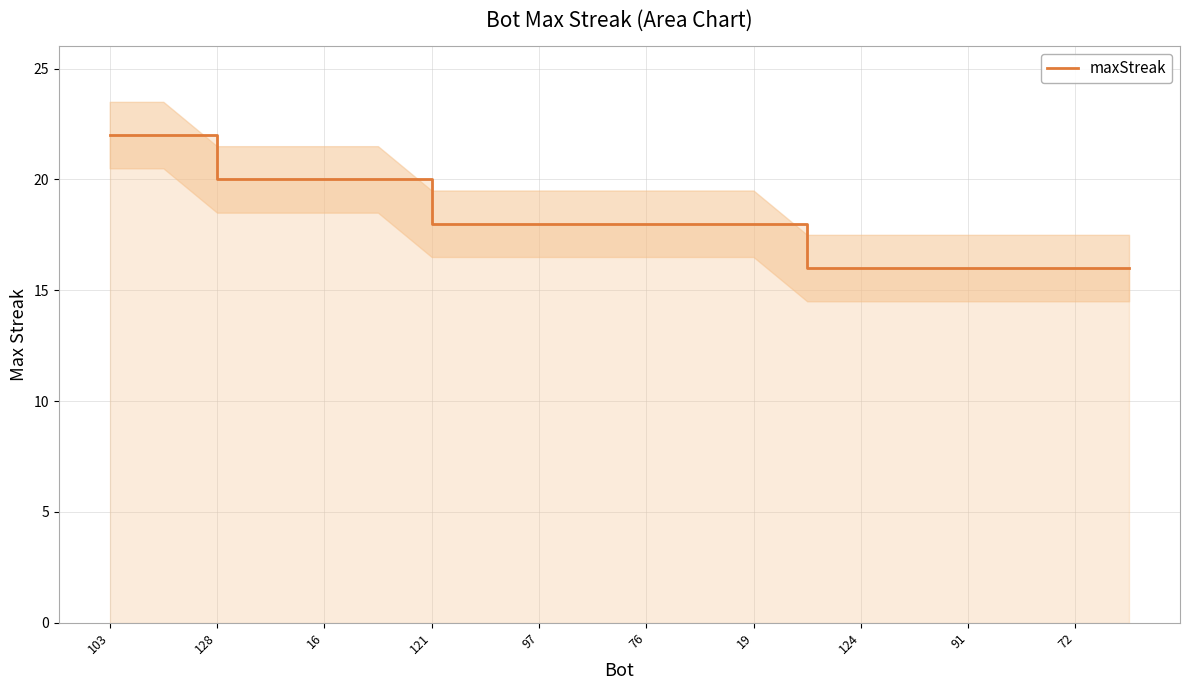

Does the chart display data point markers on the line(s)?

No